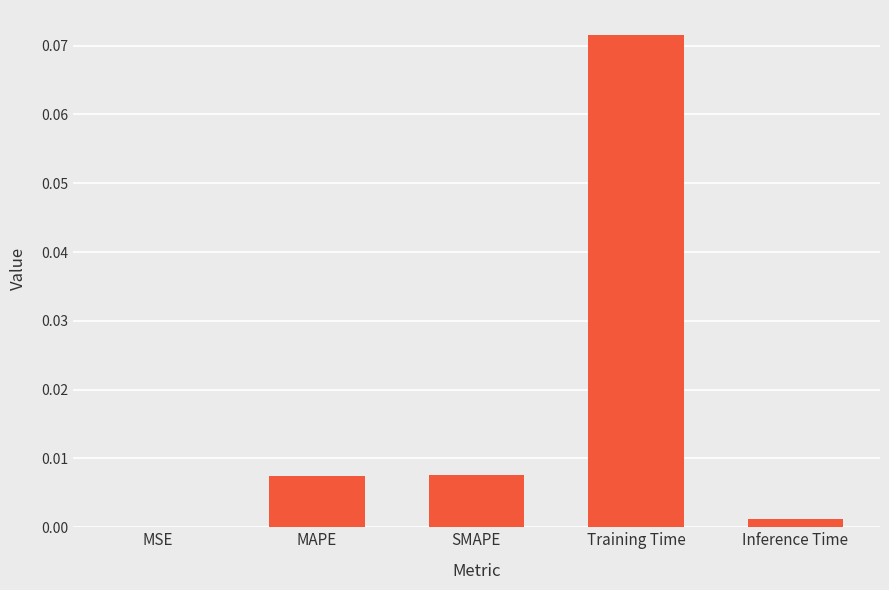

The value at MSE is 0.0. True or false?

True